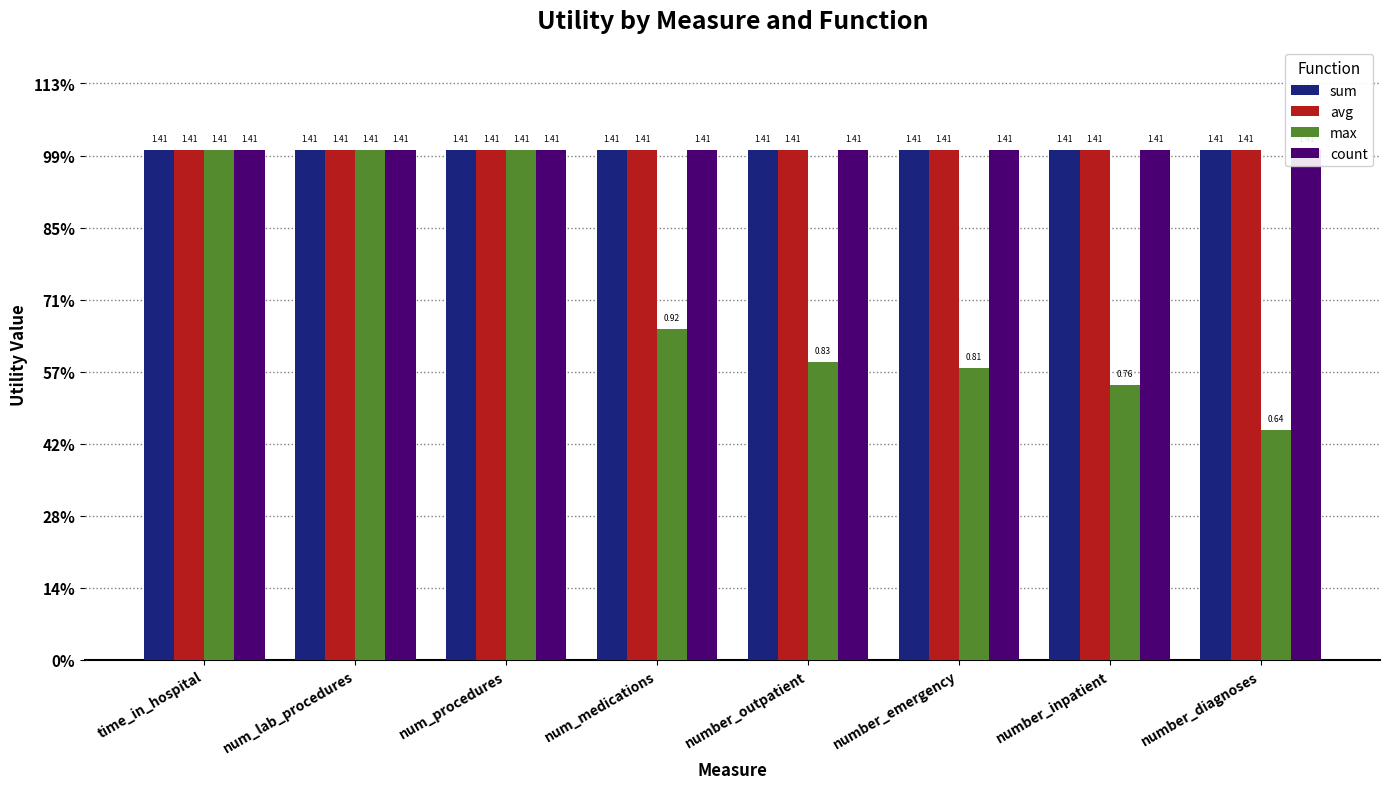

What value does the avg series have at number_emergency?

1.4